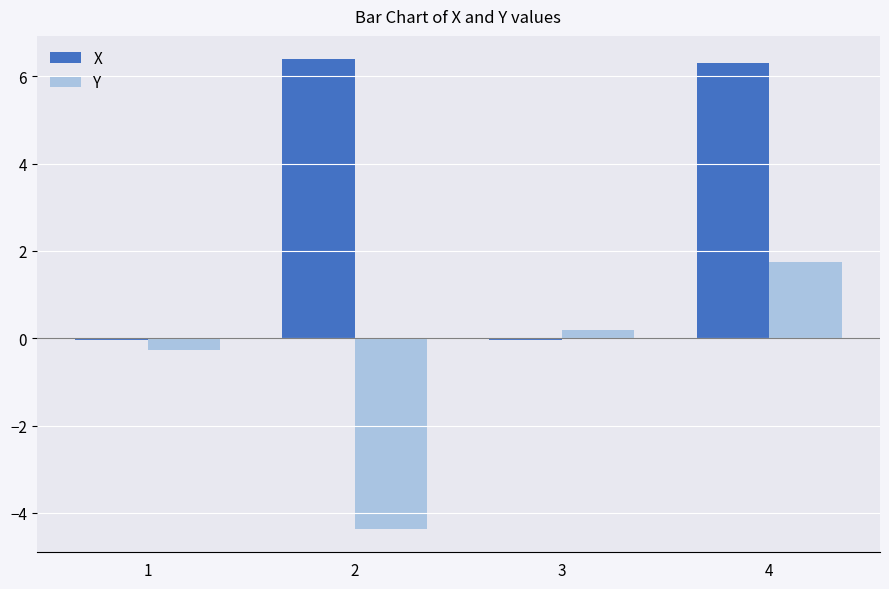

What is the minimum value for Y?

-4.4